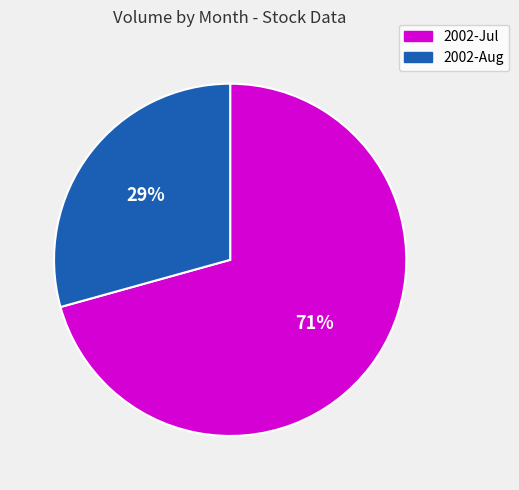

Which category has the smallest portion of the pie?

2002-Aug